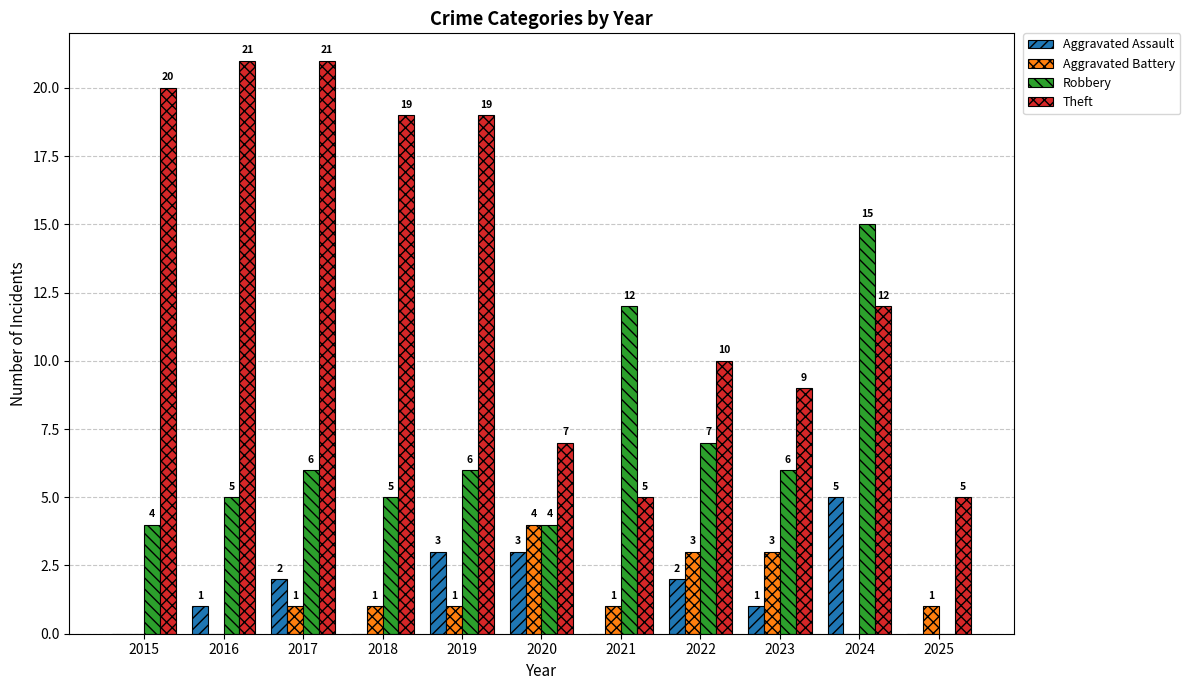

Reading right to left, transcribe all the data shown in this chart.

Aggravated Assault: 0	5	1	2	0	3	3	0	2	1	0
Aggravated Battery: 1	0	3	3	1	4	1	1	1	0	0
Robbery: 0	15	6	7	12	4	6	5	6	5	4
Theft: 5	12	9	10	5	7	19	19	21	21	20